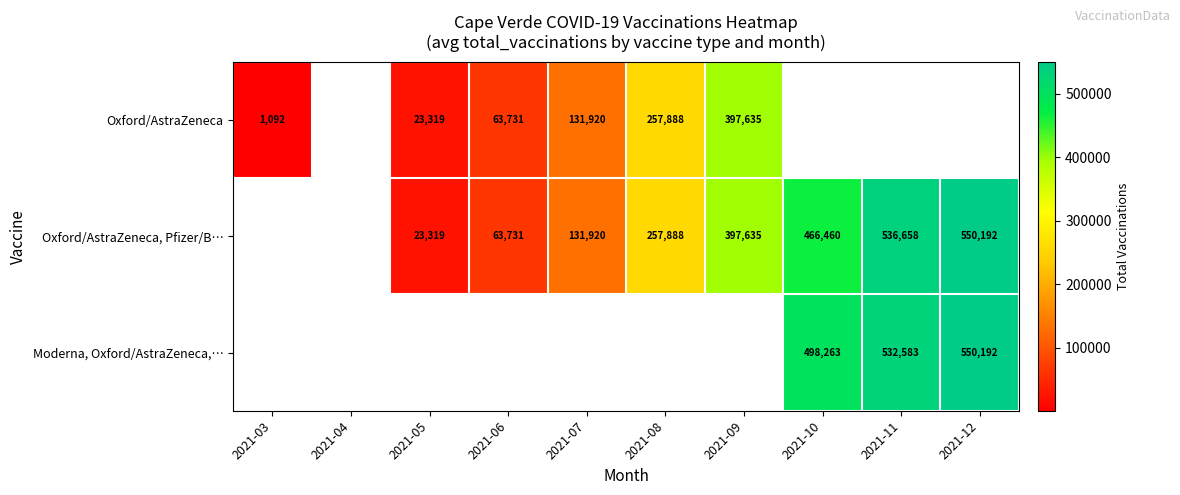

The Oxford/AstraZeneca, Pfizer/B… series shows 137858 at 2021-12. True or false?

False